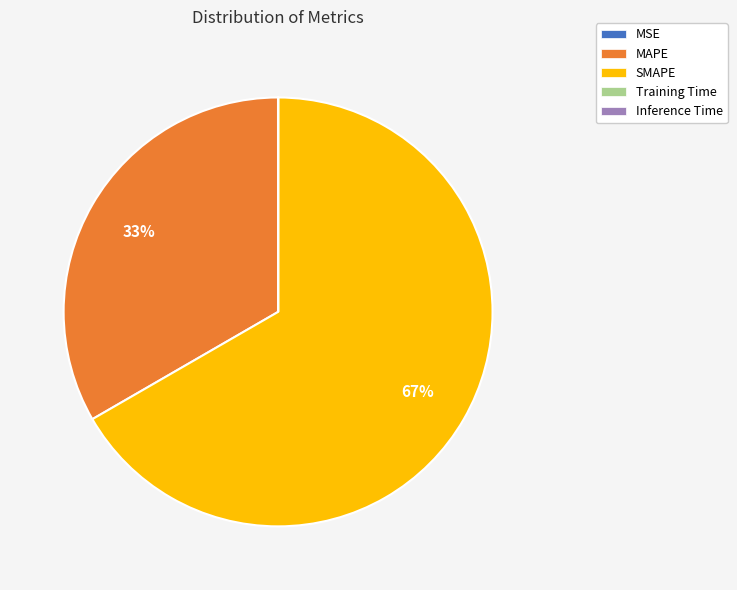

True or false: MAPE accounts for 42% of the total.

False